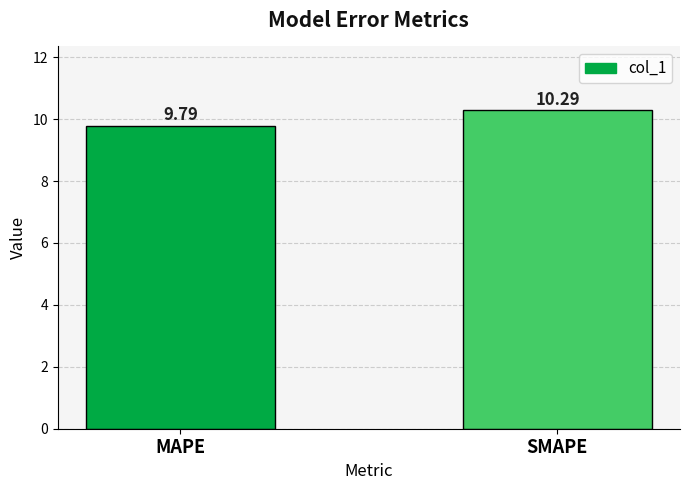

Are the bars grouped side by side (vs. stacked)?

No